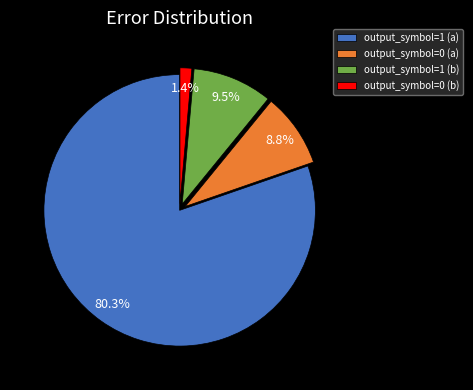

Which category has the smallest portion of the pie?

output_symbol=0 (b)